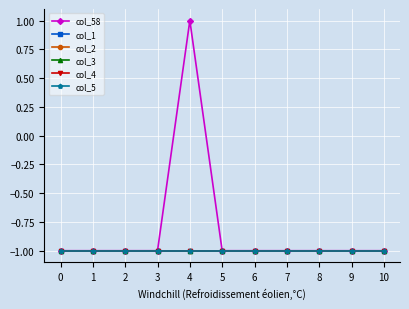

What is the approximate value of col_2 at 5?

-1